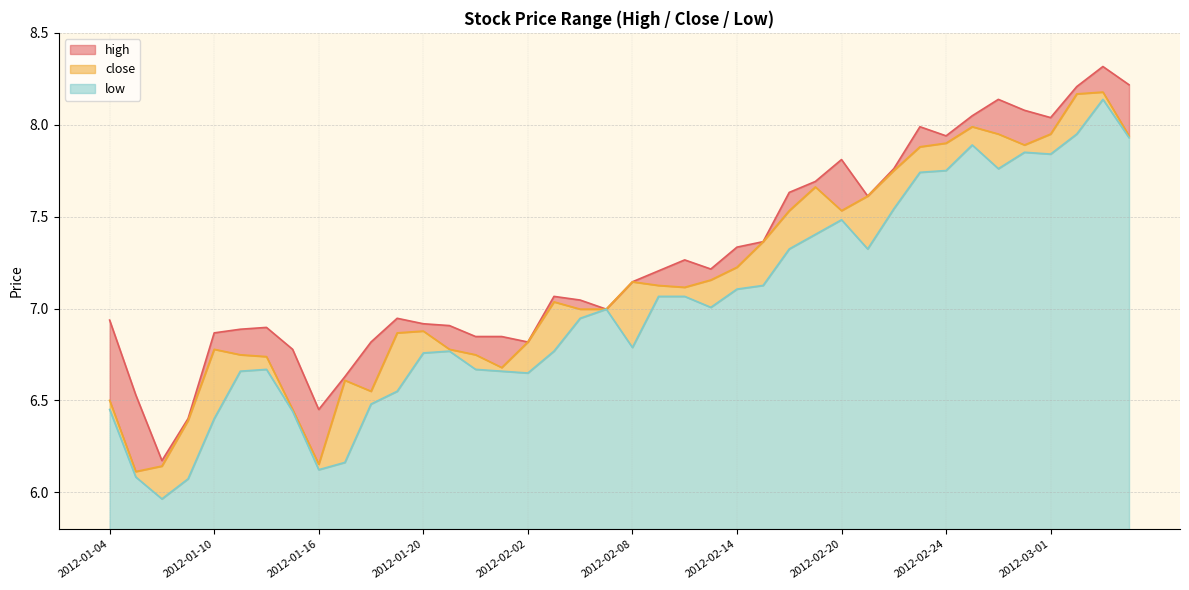

How many interior local valleys does the low series have?

8